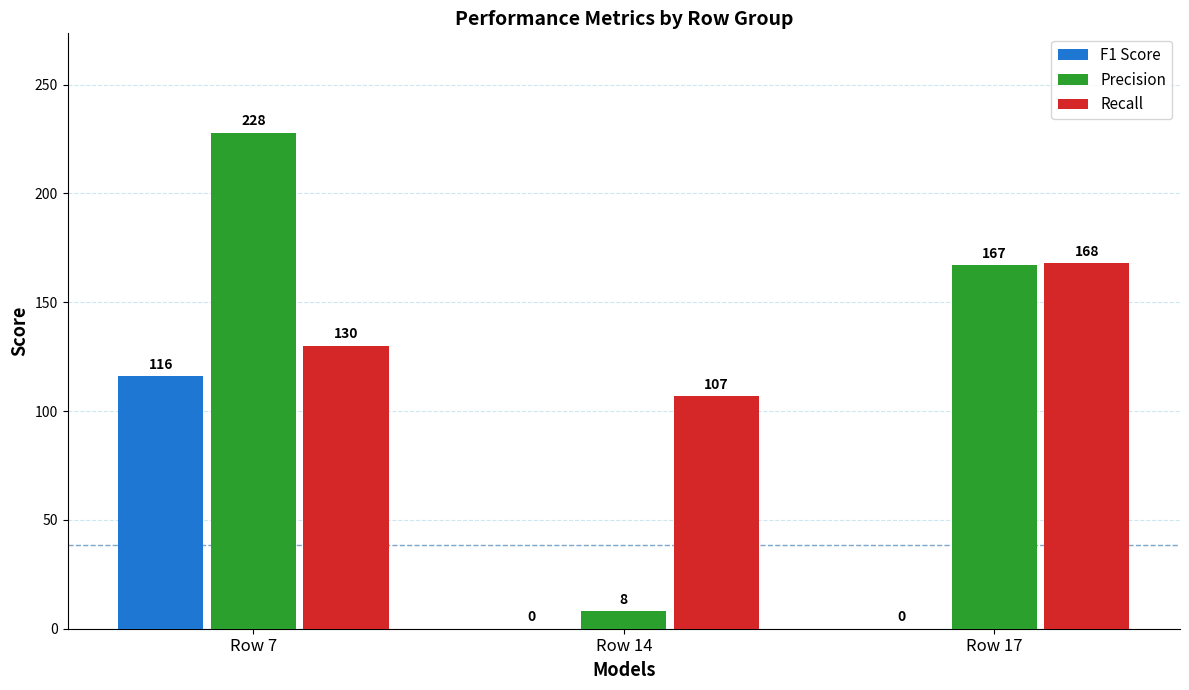

Reading left to right, extract all data points from this chart.

F1 Score: Row 7=116	Row 14=0	Row 17=0
Precision: Row 7=228	Row 14=8	Row 17=167
Recall: Row 7=130	Row 14=107	Row 17=168